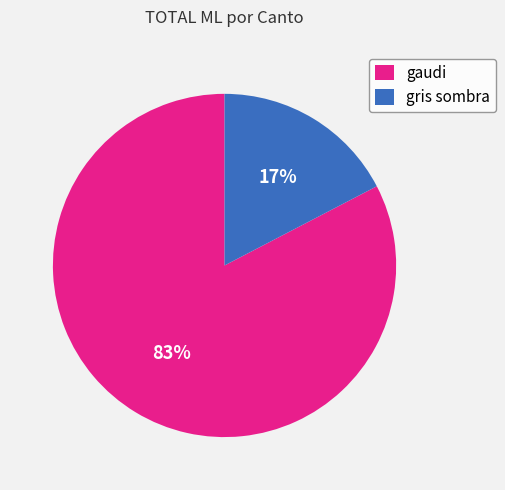

Which category has the biggest portion of the pie?

gaudi